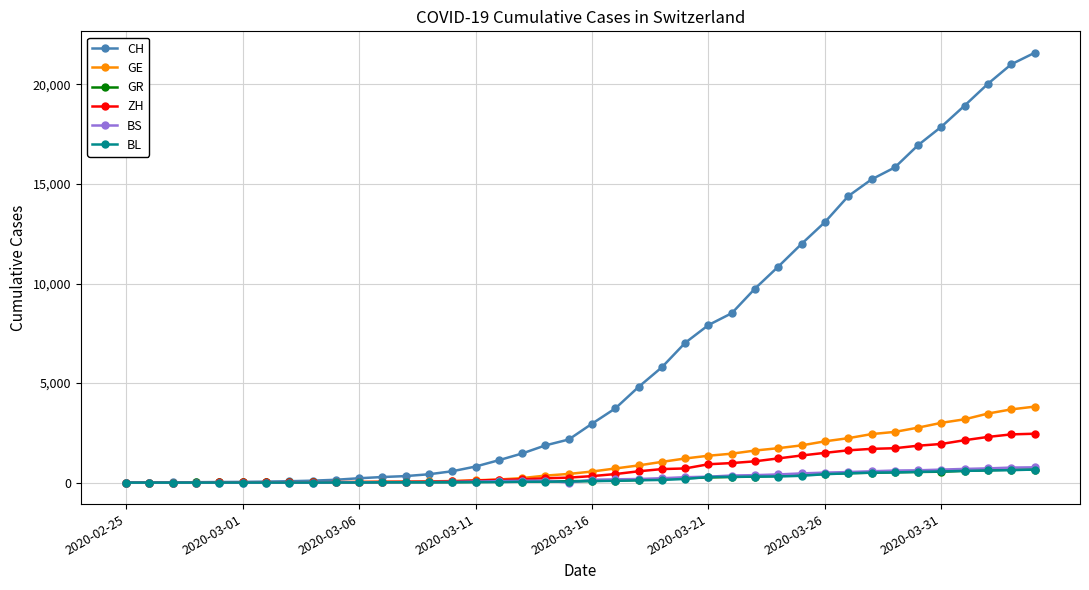

What is the difference between the second highest and second lowest values in the GE series?

3677